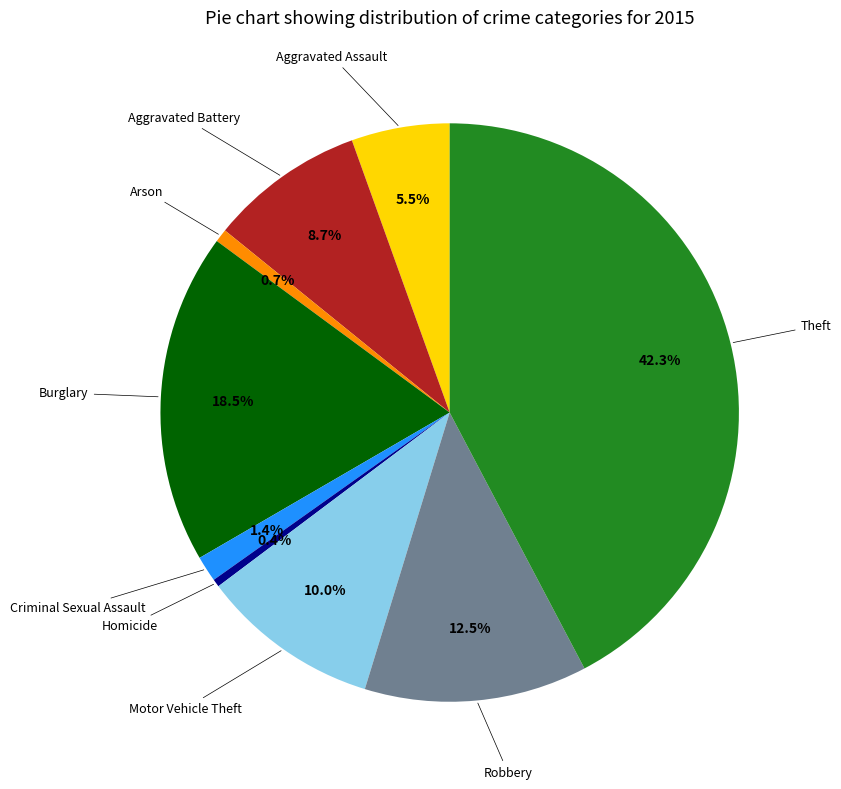

Is there any slice that represents more than half of the pie?

No